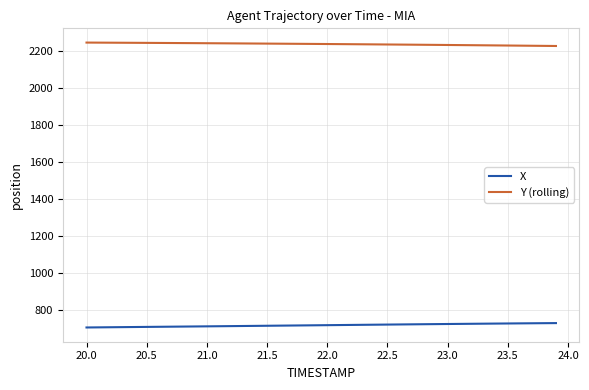

List the series in order of their peak value, lowest first.

X, Y (rolling)